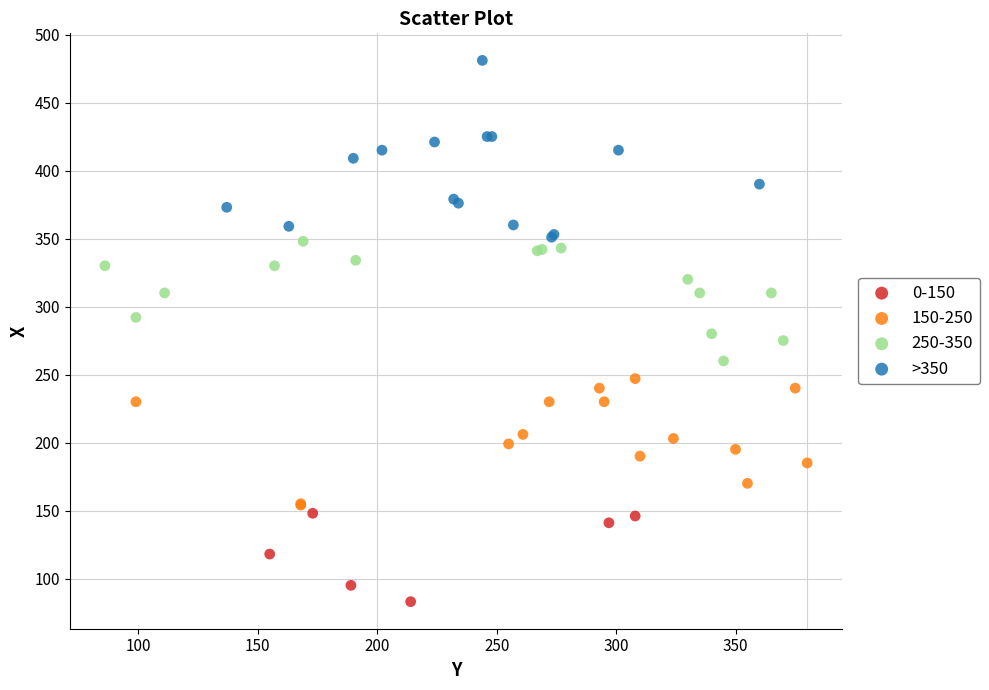

Which series contains the highest Y value?

>350